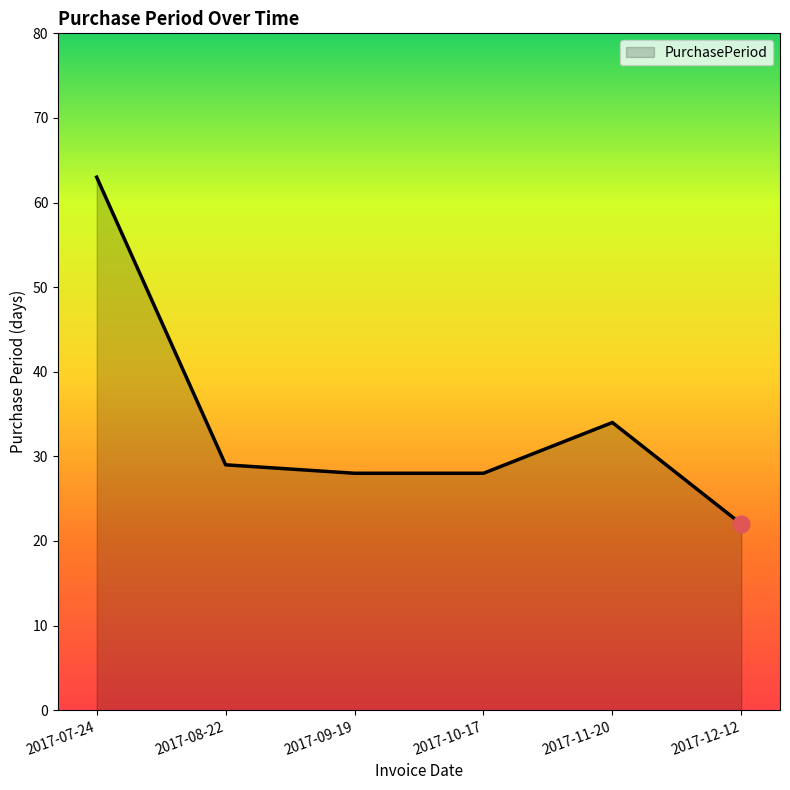

At which category does the data reach its first local peak?

2017-11-20